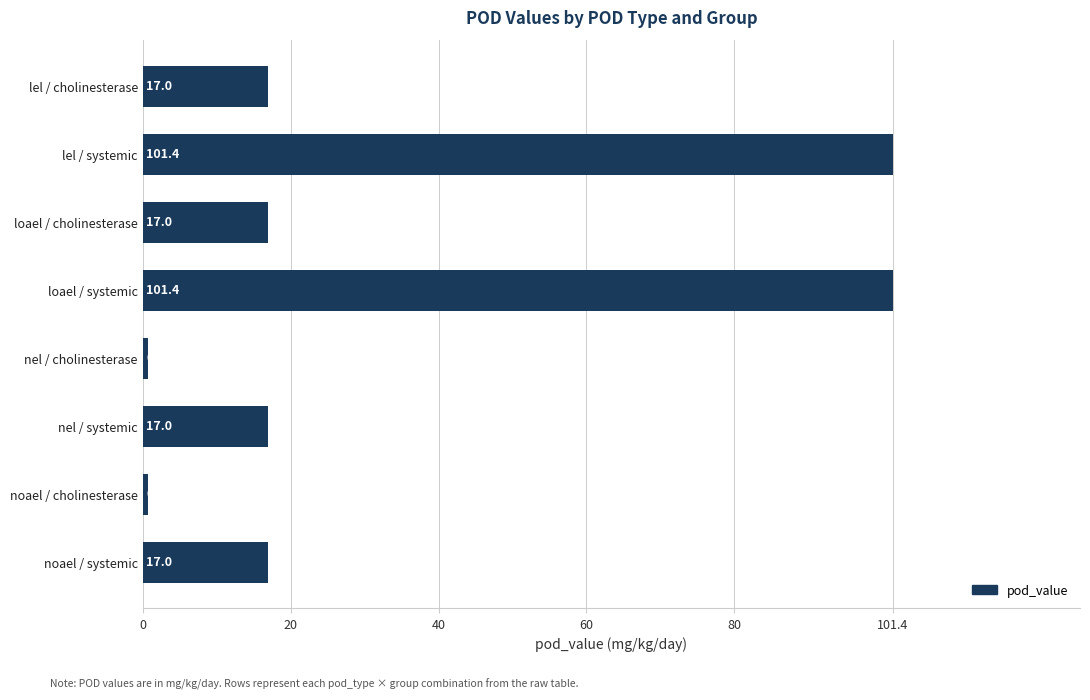

Read the value at lel / cholinesterase.

17.0